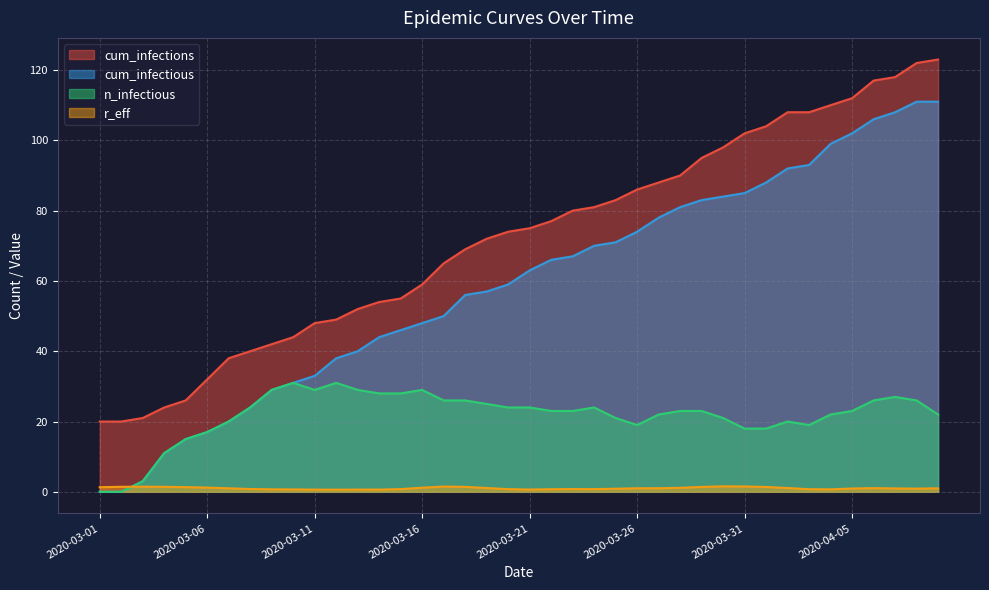

How many data points in cum_infectious are less than 63?

20